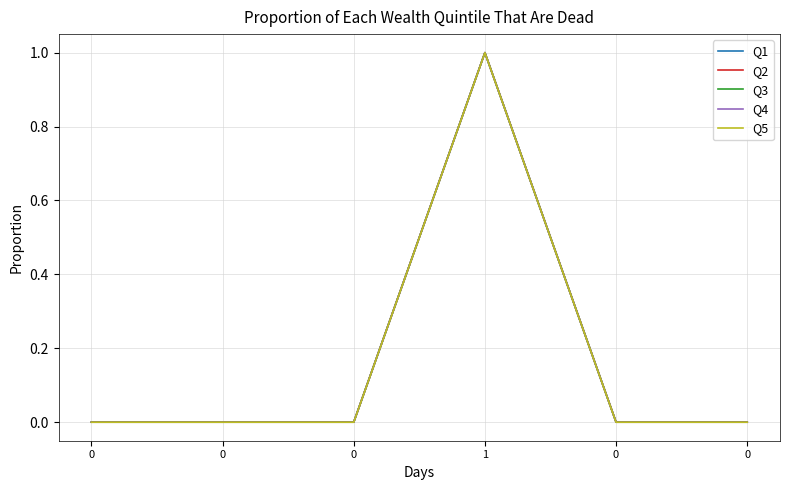

Rank the series by their average value, from lowest to highest.

Q5, Q4, Q3, Q1, Q2